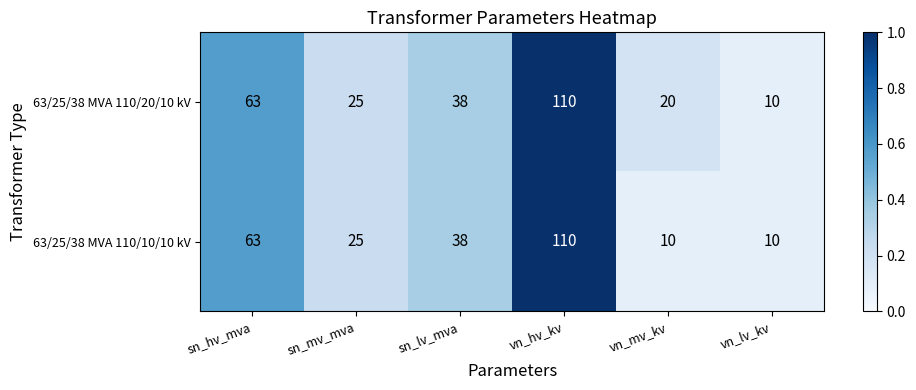

What is the sum of all 63/25/38 MVA 110/20/10 kV values?

266